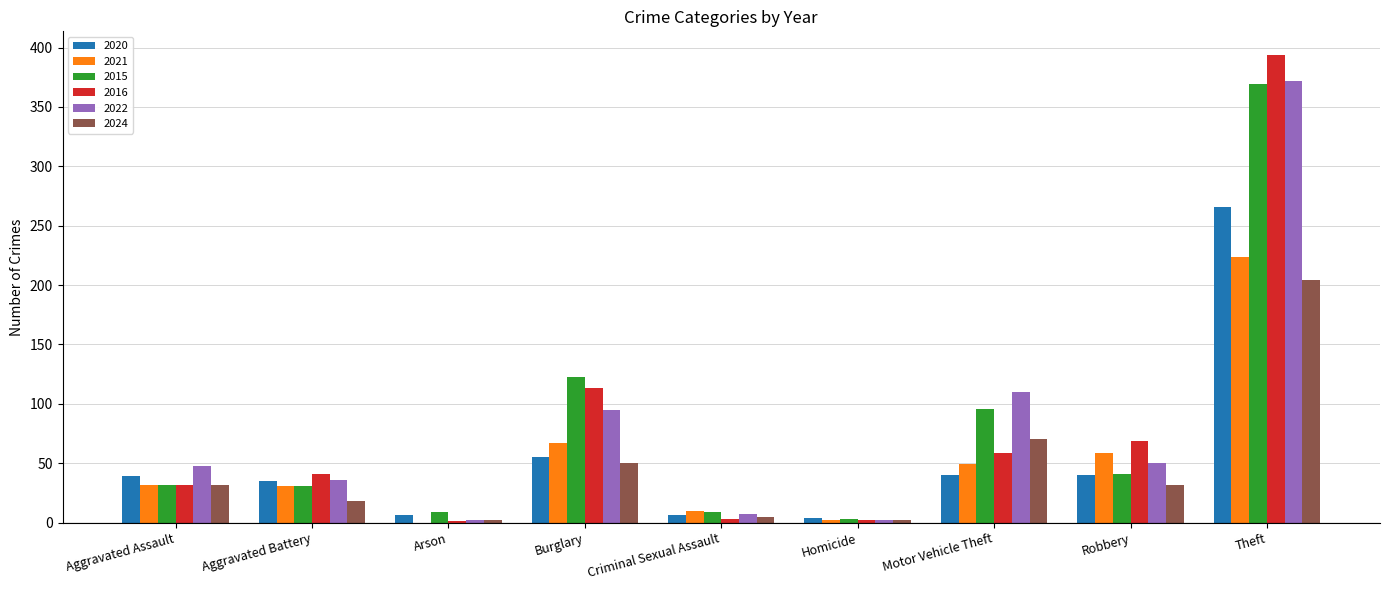

At which category does the chart reach its peak across all series?

Theft